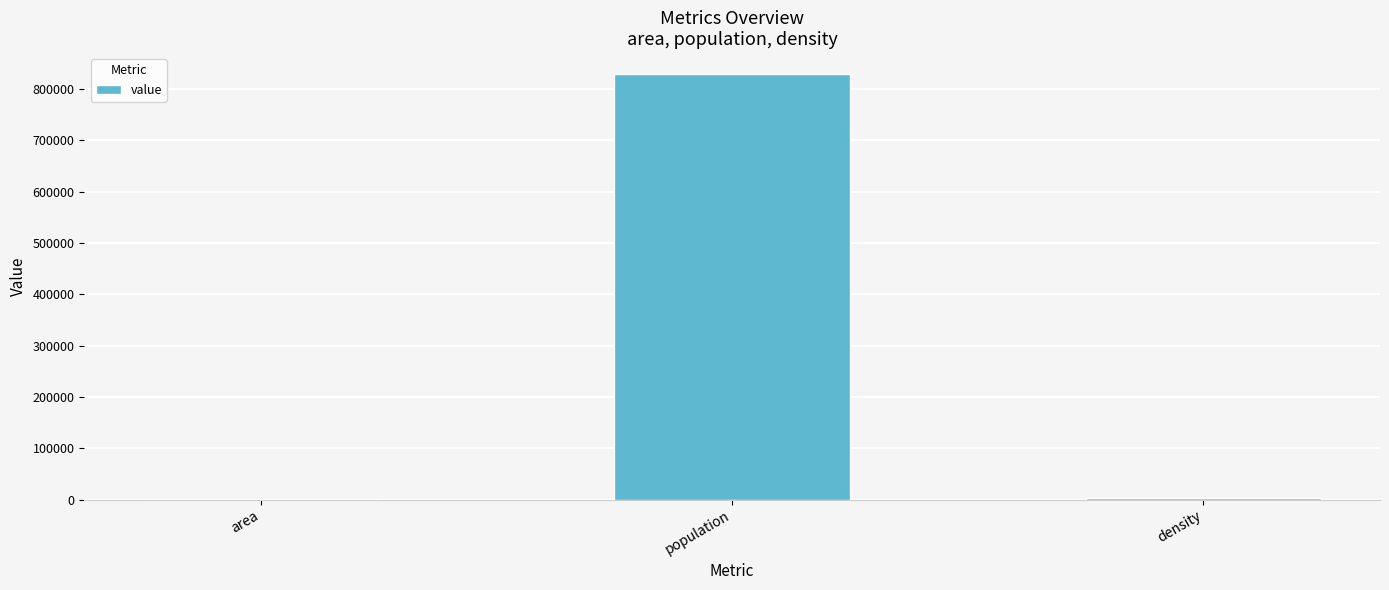

True or false: the data shows 828622.0 at population.

True